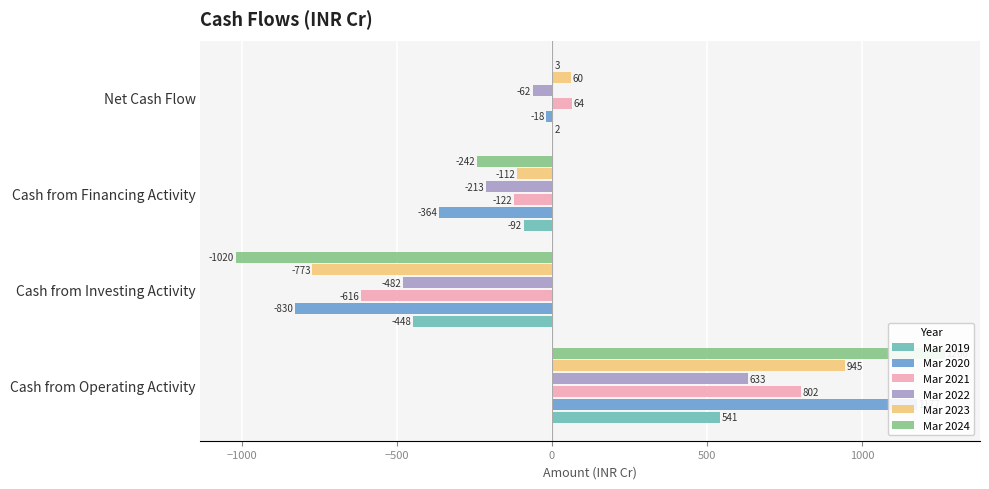

Are the bars grouped side by side (vs. stacked)?

Yes